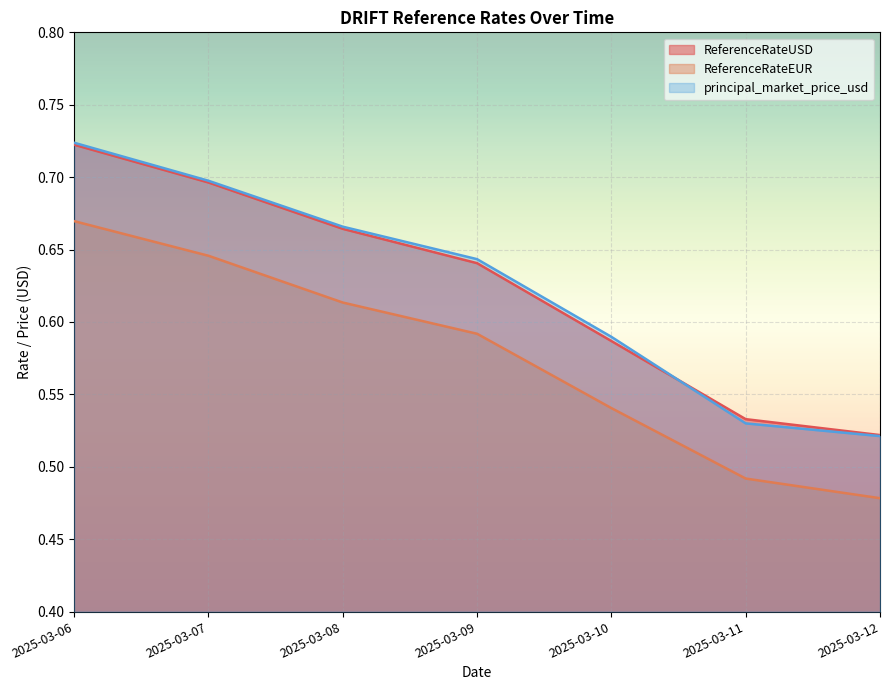

What is the smallest value displayed?

0.5